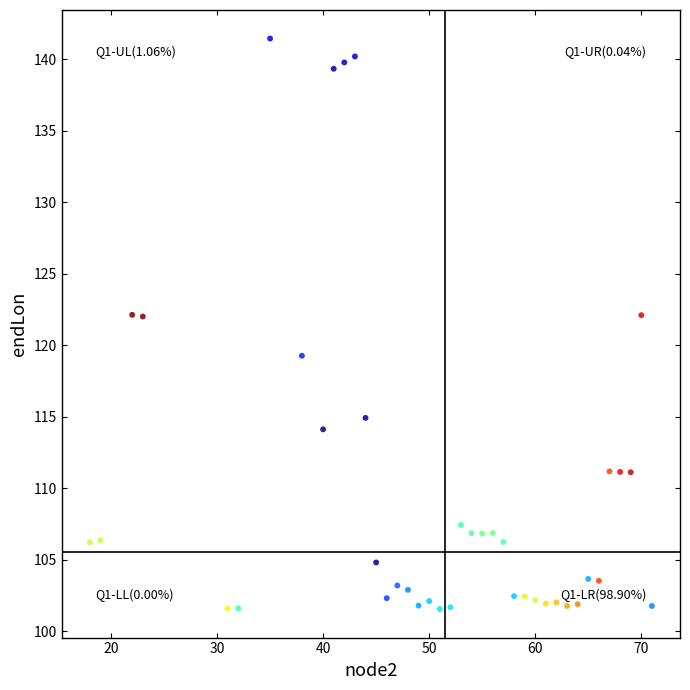

What is the range of Y values (max minus min)?

39.9